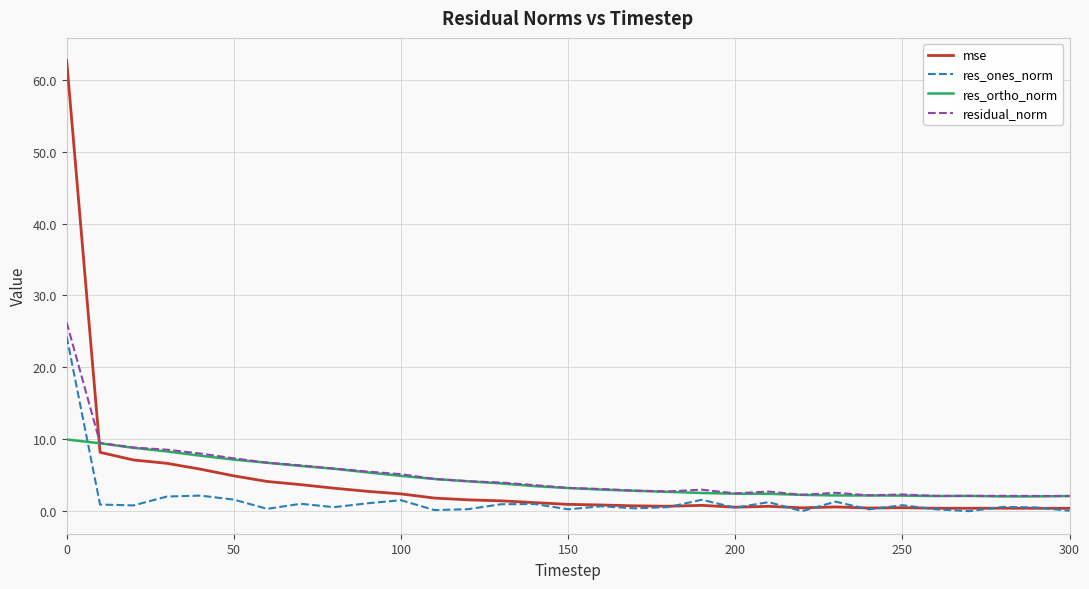

What is the greatest value displayed?

62.7